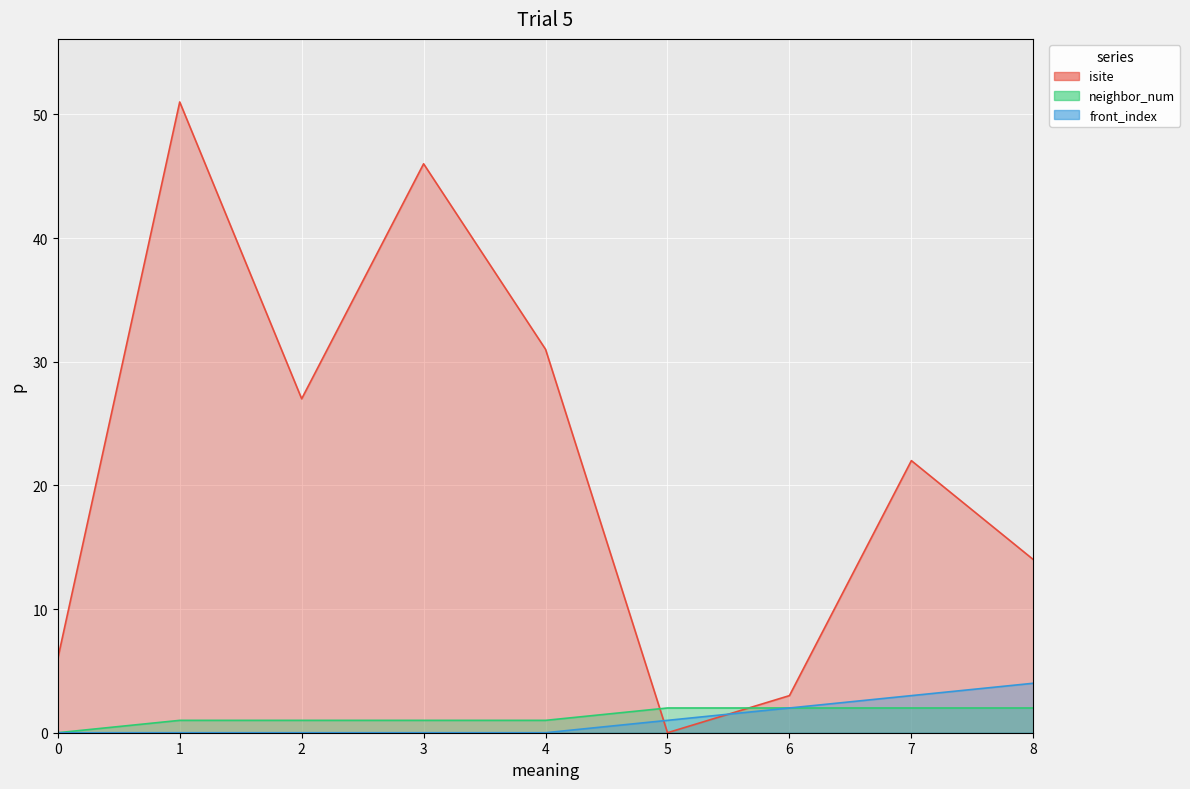

What is the approximate value of isite at 4, to the nearest 10?

30